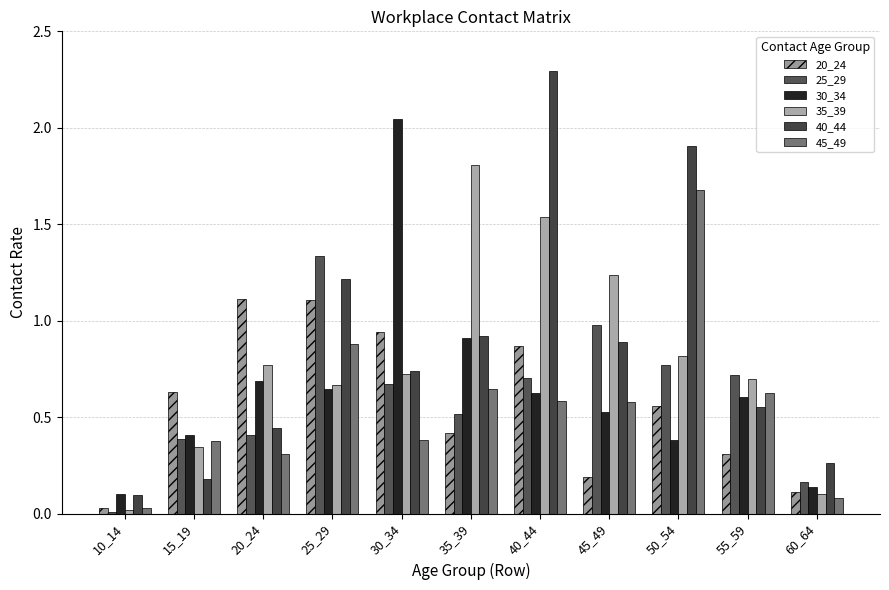

Reading right to left, extract all data points from this chart.

20_24: 60_64=0.1	55_59=0.3	50_54=0.6	45_49=0.2	40_44=0.9	35_39=0.4	30_34=0.9	25_29=1.1	20_24=1.1	15_19=0.6	10_14=0.0
25_29: 60_64=0.2	55_59=0.7	50_54=0.8	45_49=1.0	40_44=0.7	35_39=0.5	30_34=0.7	25_29=1.3	20_24=0.4	15_19=0.4	10_14=0.0
30_34: 60_64=0.1	55_59=0.6	50_54=0.4	45_49=0.5	40_44=0.6	35_39=0.9	30_34=2.0	25_29=0.6	20_24=0.7	15_19=0.4	10_14=0.1
35_39: 60_64=0.1	55_59=0.7	50_54=0.8	45_49=1.2	40_44=1.5	35_39=1.8	30_34=0.7	25_29=0.7	20_24=0.8	15_19=0.3	10_14=0.0
40_44: 60_64=0.3	55_59=0.6	50_54=1.9	45_49=0.9	40_44=2.3	35_39=0.9	30_34=0.7	25_29=1.2	20_24=0.4	15_19=0.2	10_14=0.1
45_49: 60_64=0.1	55_59=0.6	50_54=1.7	45_49=0.6	40_44=0.6	35_39=0.6	30_34=0.4	25_29=0.9	20_24=0.3	15_19=0.4	10_14=0.0